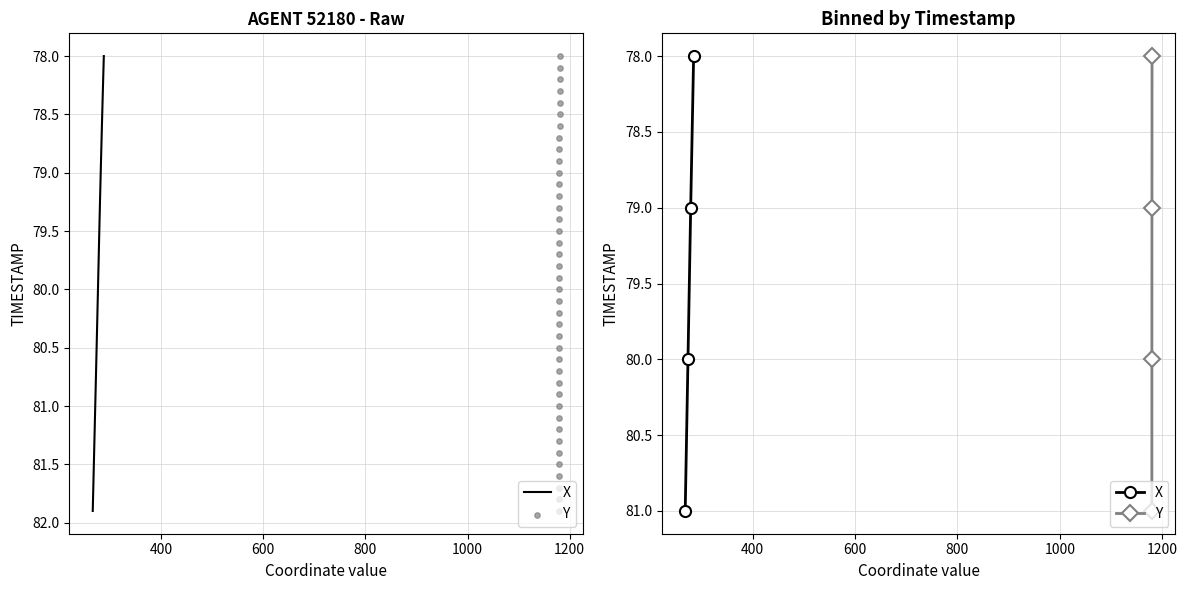

Is the value of Y at 400 greater than the value of X at 400?

No